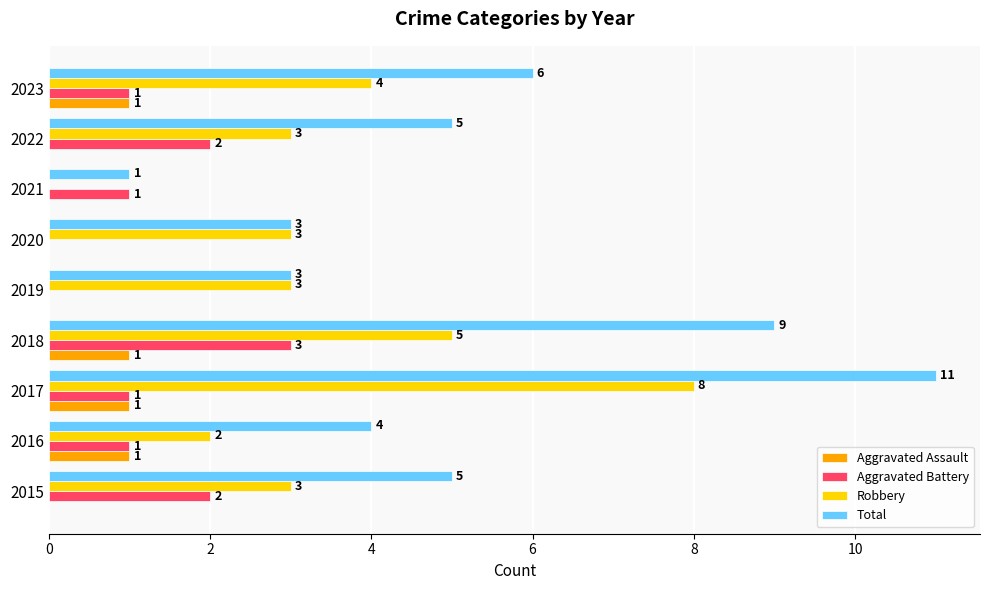

Which series changed the most between 2017 and 2021?

Total